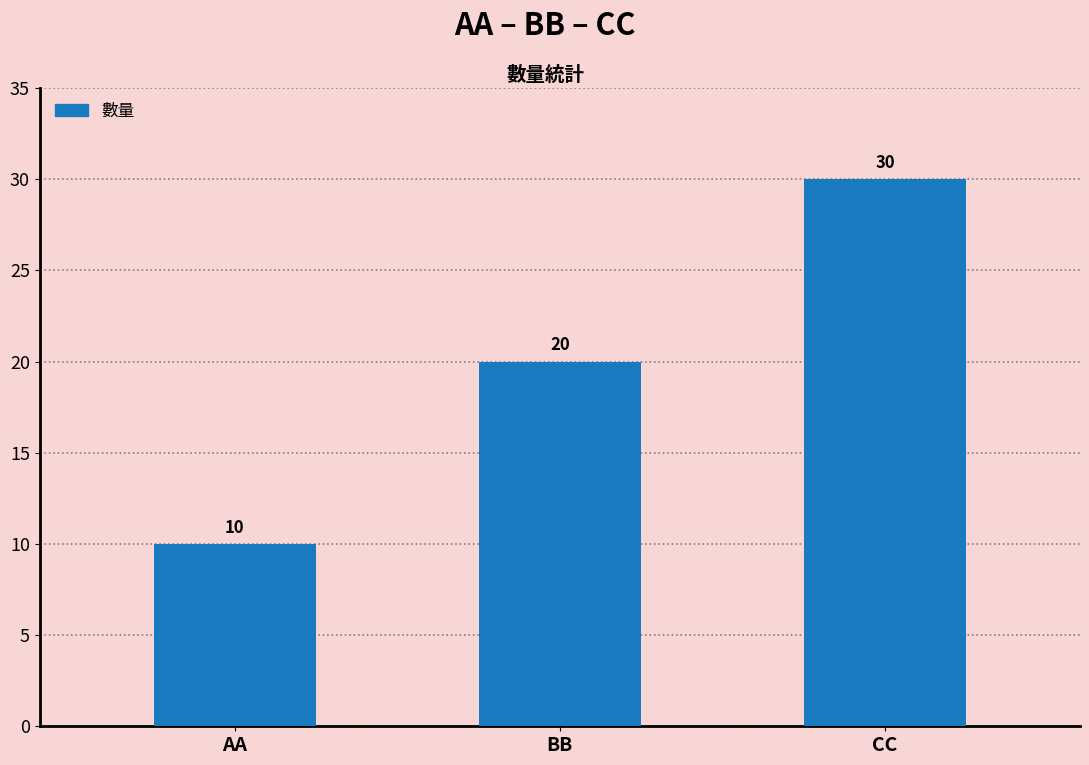

Are the bars horizontal?

No